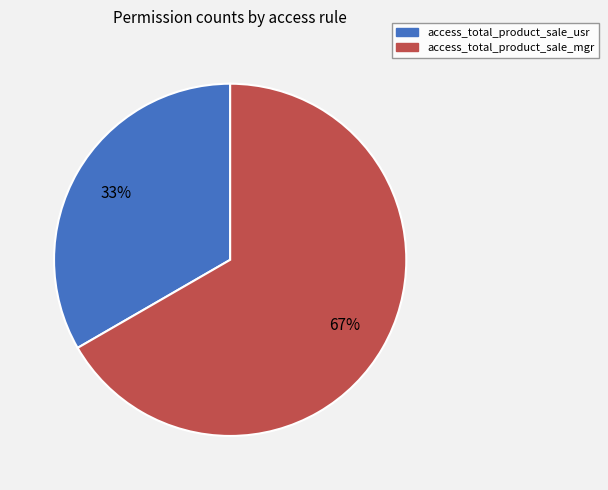

To the nearest percent, what is the average slice percentage?

50%